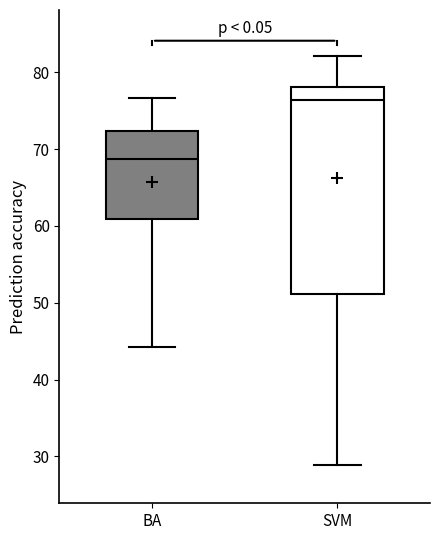

Comparing the boxes themselves (not the whiskers), which one is the tallest?

SVM